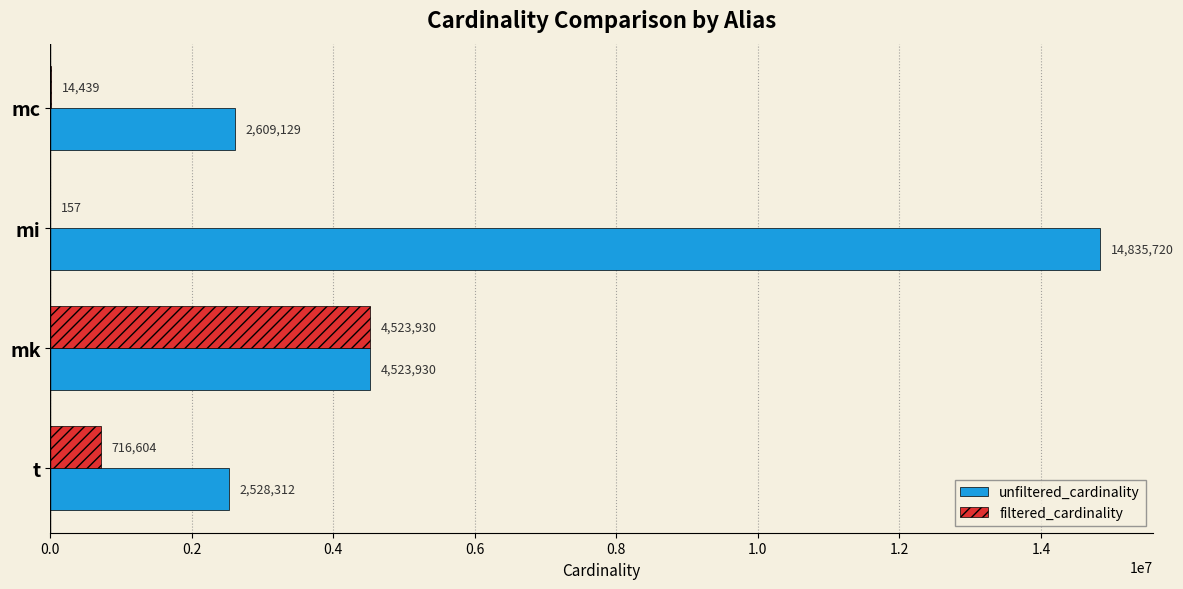

What is the greatest value displayed?

14835720